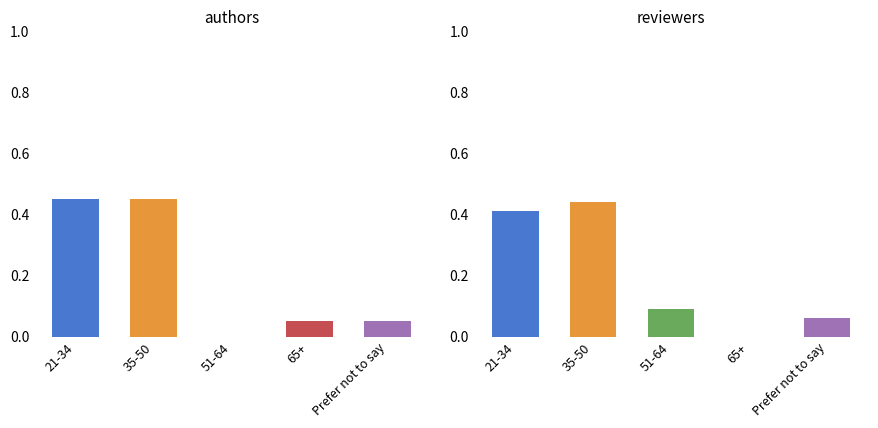

Does the chart contain stacked bars?

No